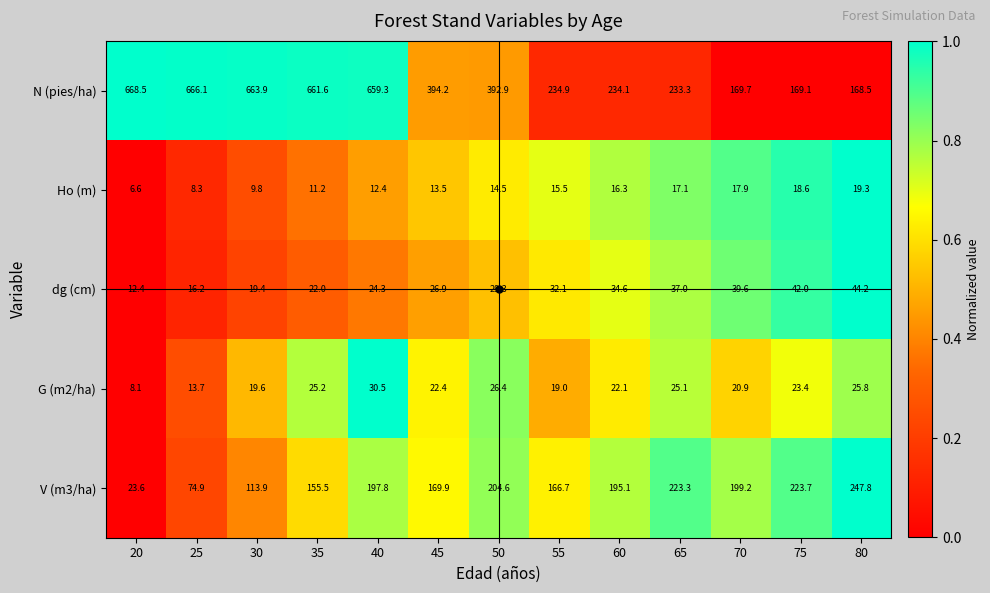

Is the value of Ho (m) at 70 greater than the value of V (m3/ha) at 50?

No